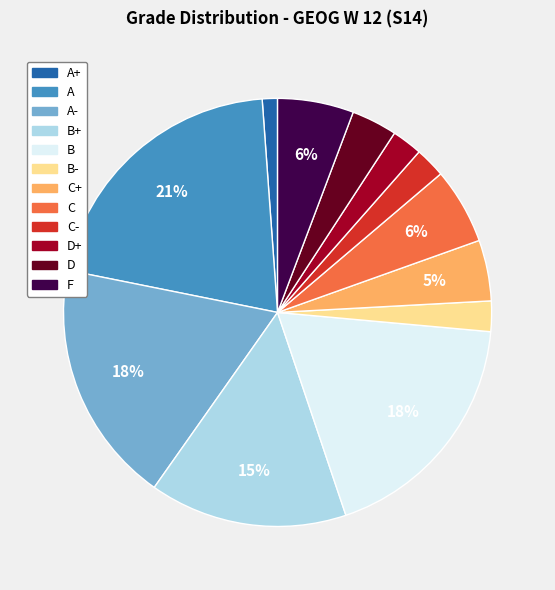

Is it true that B- is 16% of the pie?

False